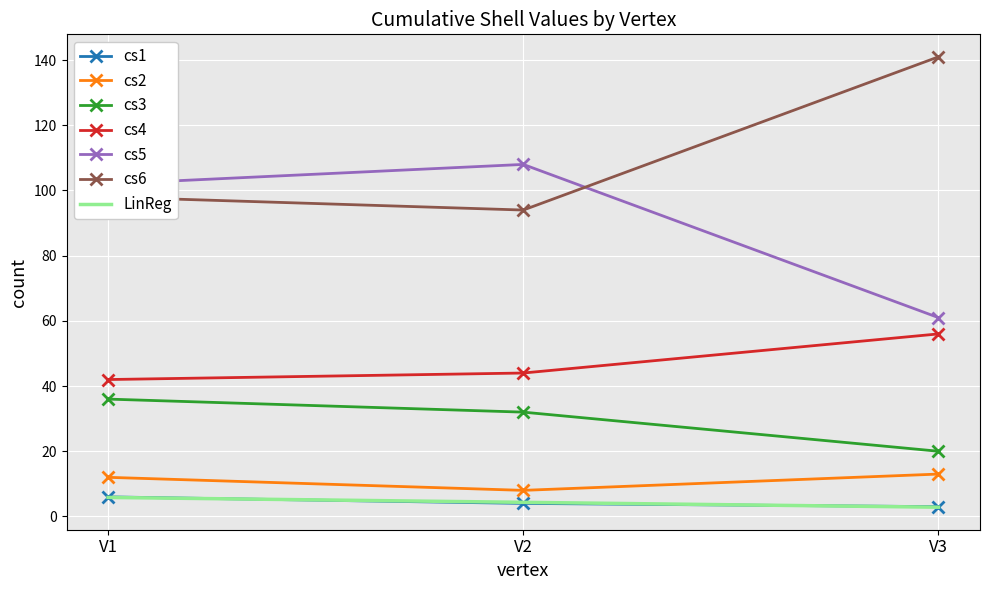

Rank the series at V3 from highest to lowest value.

cs6, cs5, cs4, cs3, cs2, cs1